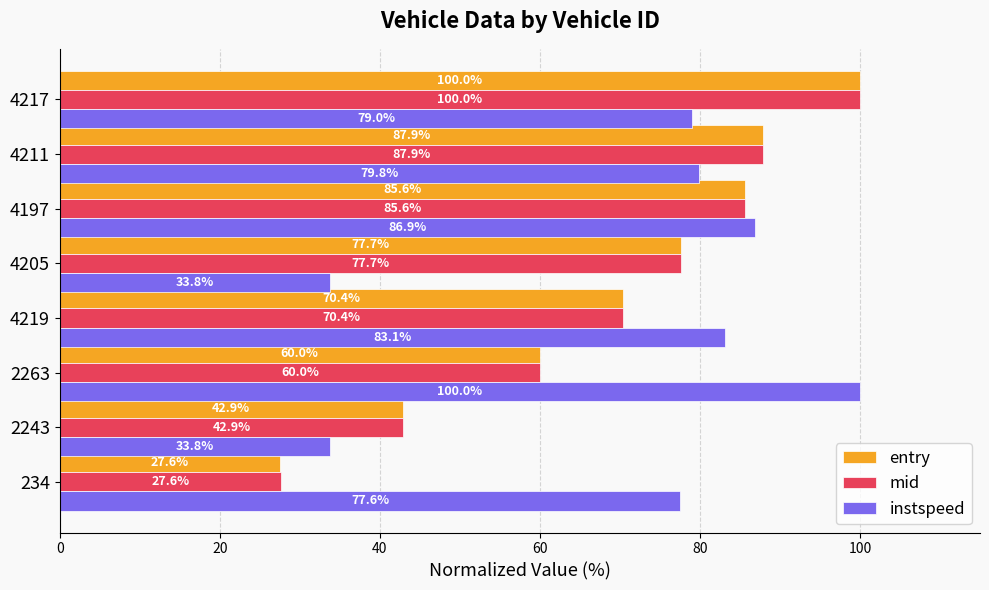

At which category is the sum across all series the highest?

4217